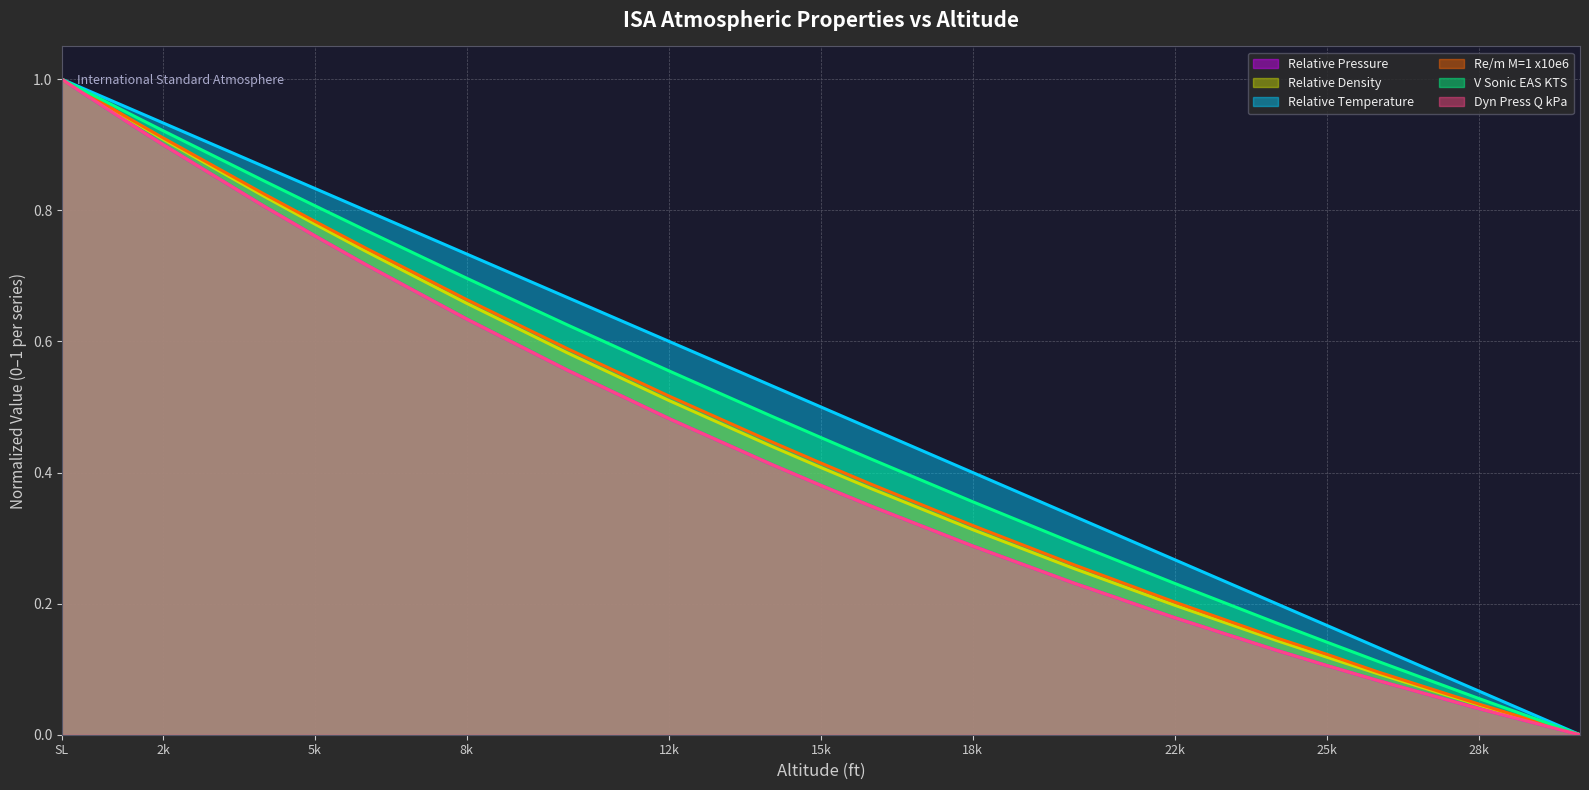

What is the value of the V Sonic EAS KTS point at the 4th from the left?

0.8